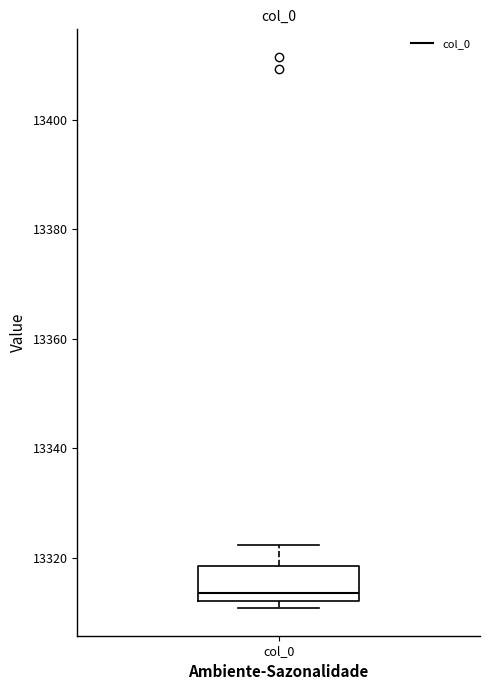

Read this box plot against the y-axis: the position of the median line, the range covered by the box, and the ends of both whiskers. The values are not printed on the chart, so give them approximately, as read against the axis.

median 13314, box 13312 to 13318, whiskers 13310 to 13322